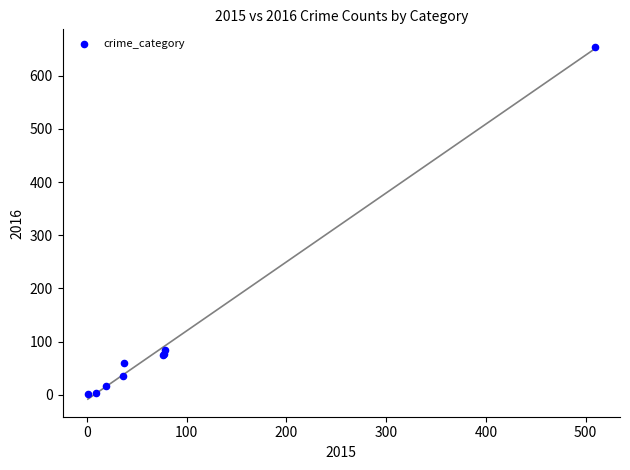

What Y value in the scatter plot is closest to 327?

85